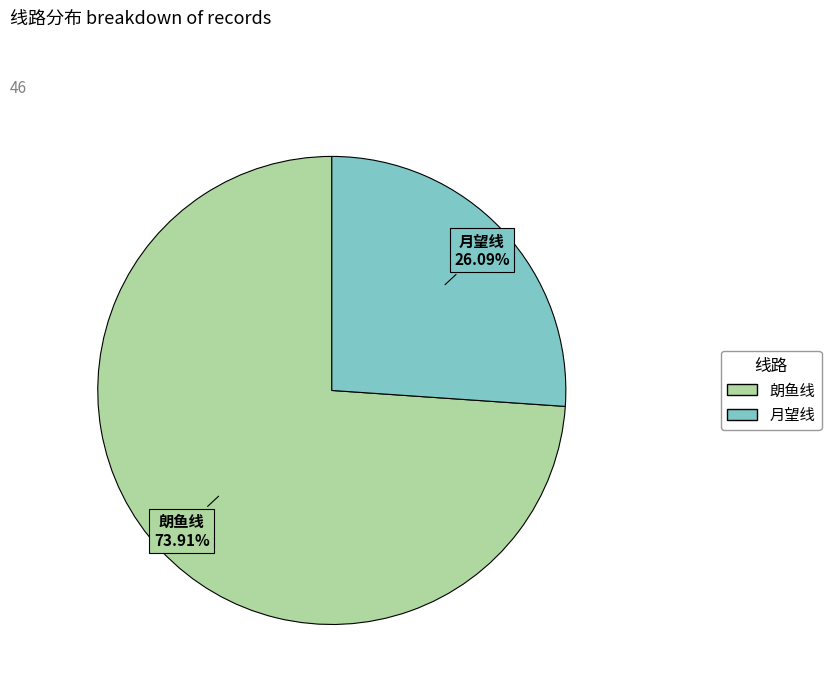

To the nearest percent, what portion does 月望线 represent?

26%